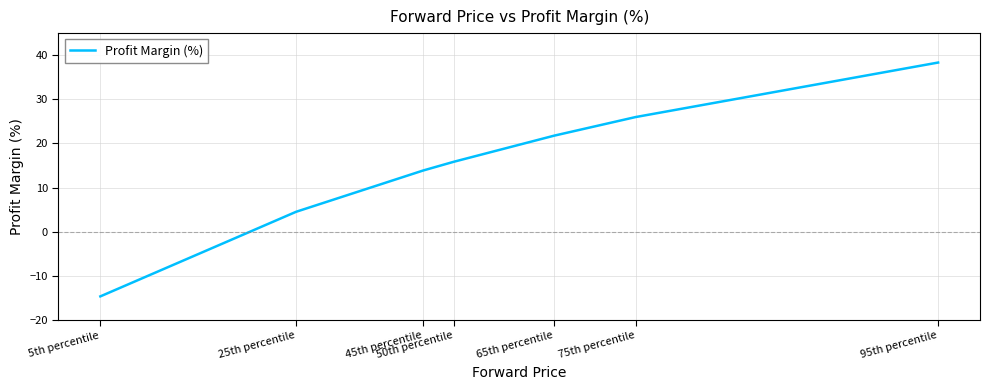

What position from the right is 45th percentile?

5